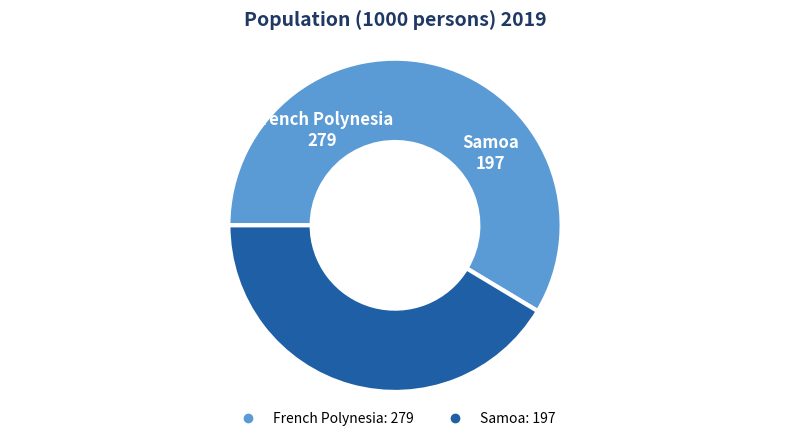

Do French Polynesia and Samoa together represent more than half of the pie?

Yes